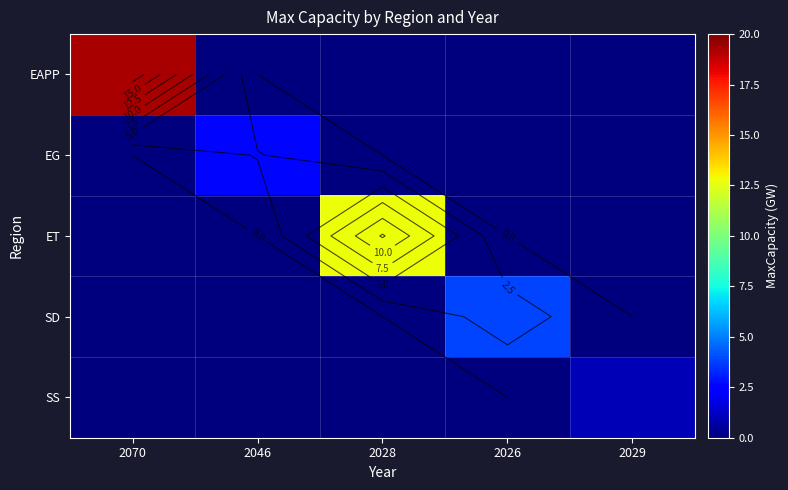

List the labels in order of EAPP value, smallest first.

2046, 2028, 2026, 2029, 2070